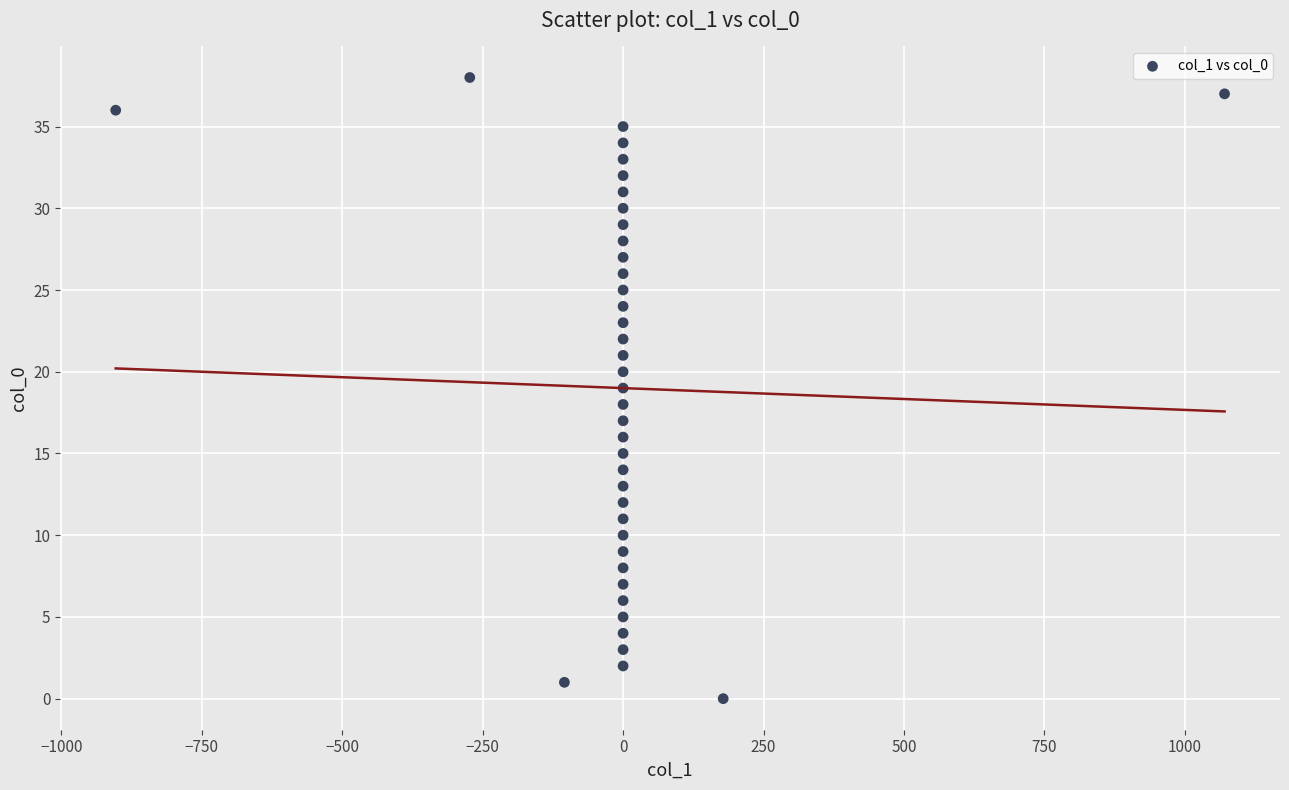

What is the range of Y values (max minus min)?

38